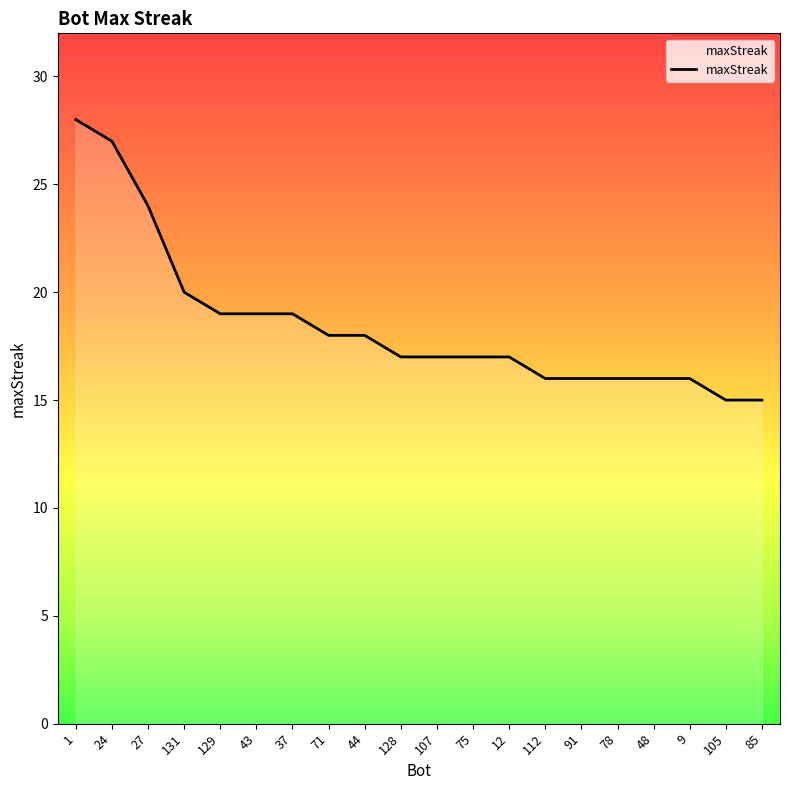

What is the approximate value at 107, to the nearest 5?

15